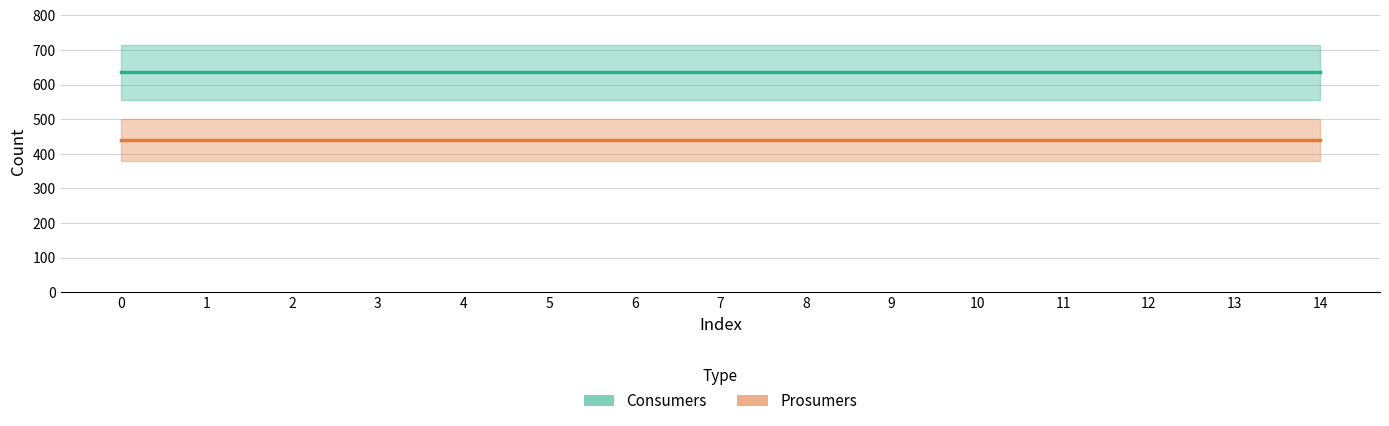

What is the greatest value displayed?

635